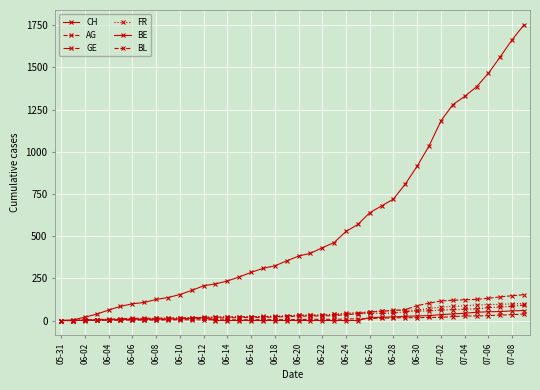

How many series are shown in this chart?

6